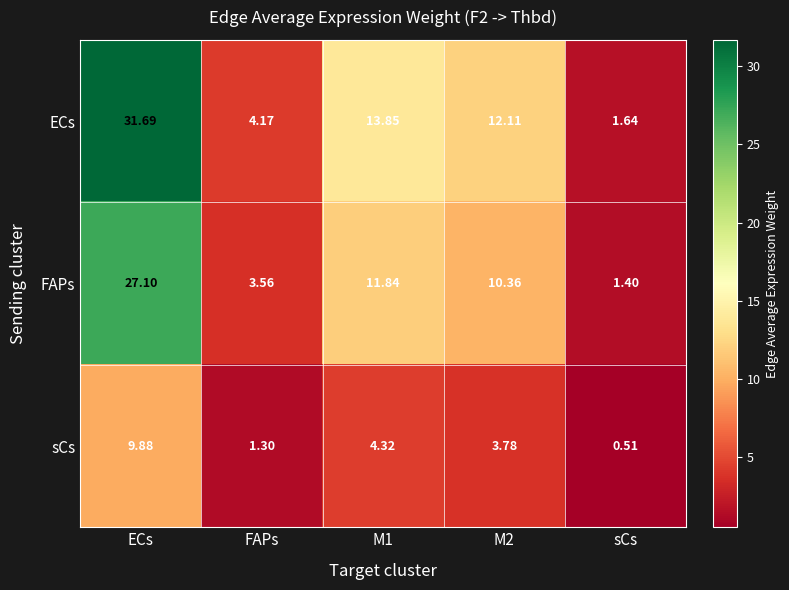

Which series has the widest spread of values?

ECs